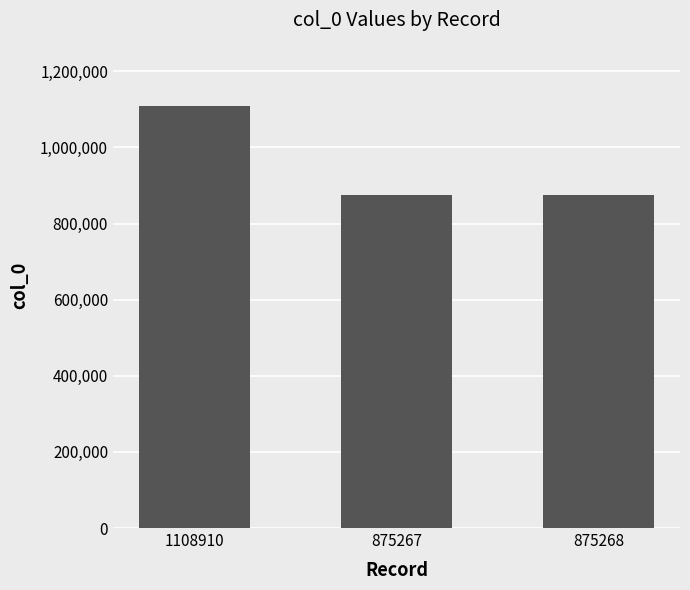

Between 1108910 and 875267, which is larger?

1108910